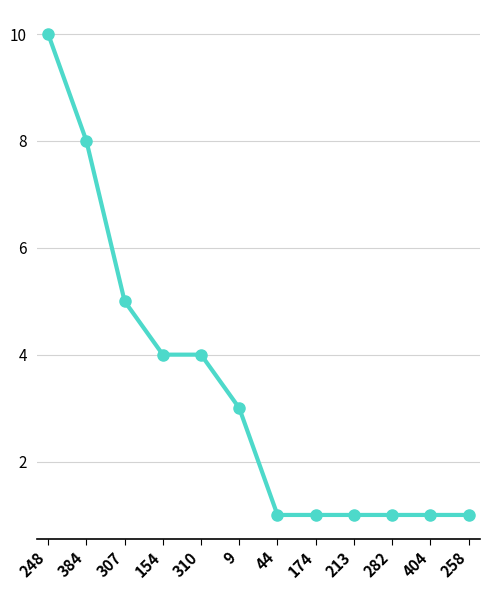

What is the greatest value displayed?

10